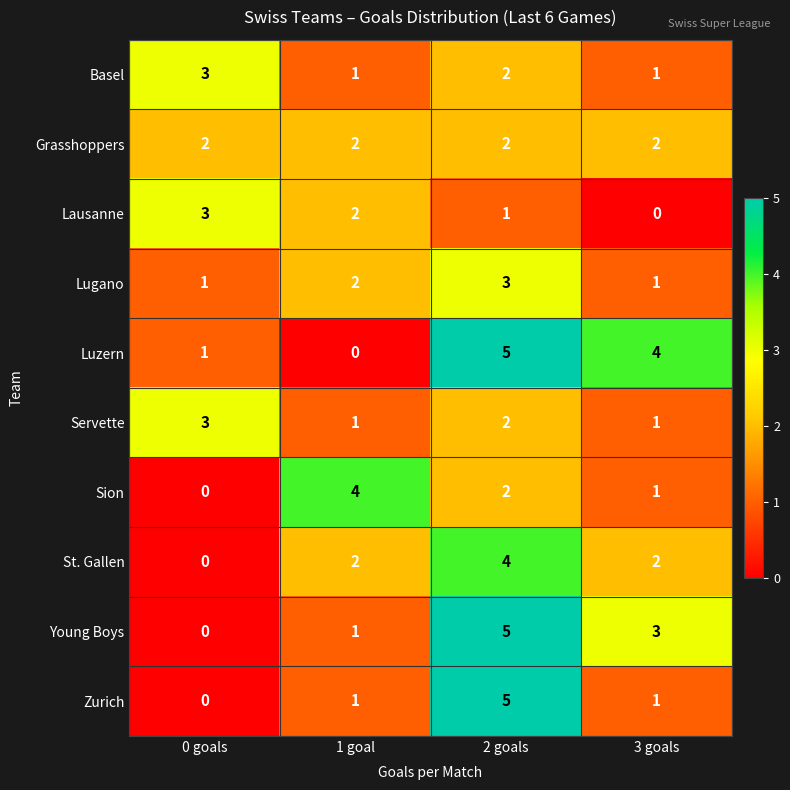

The Grasshoppers series shows 1 at 0 goals. True or false?

False